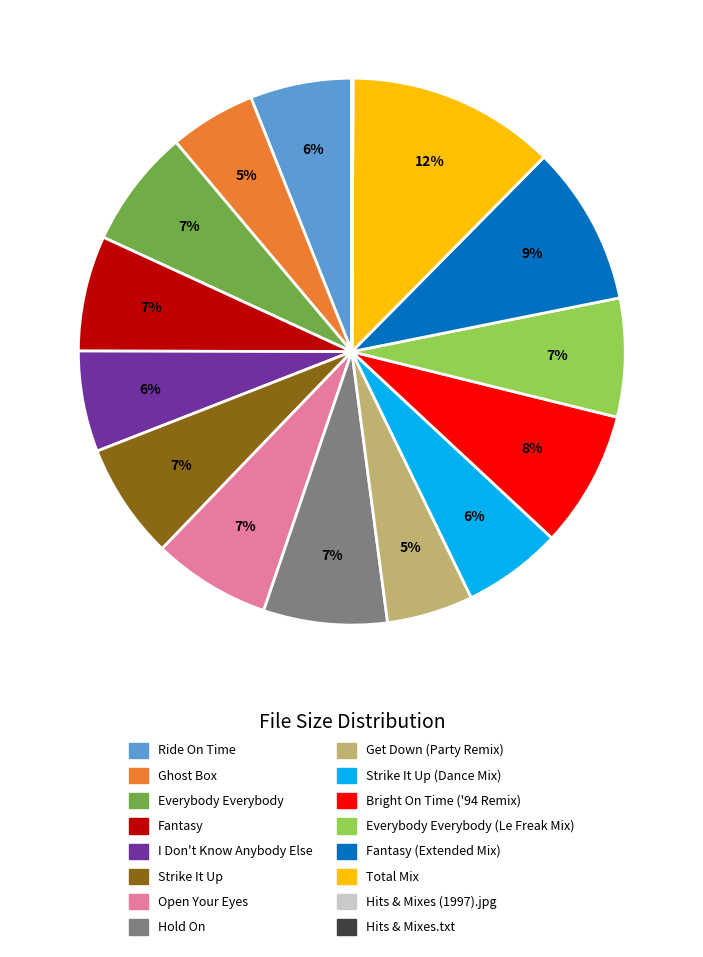

Does any single category account for the majority?

No